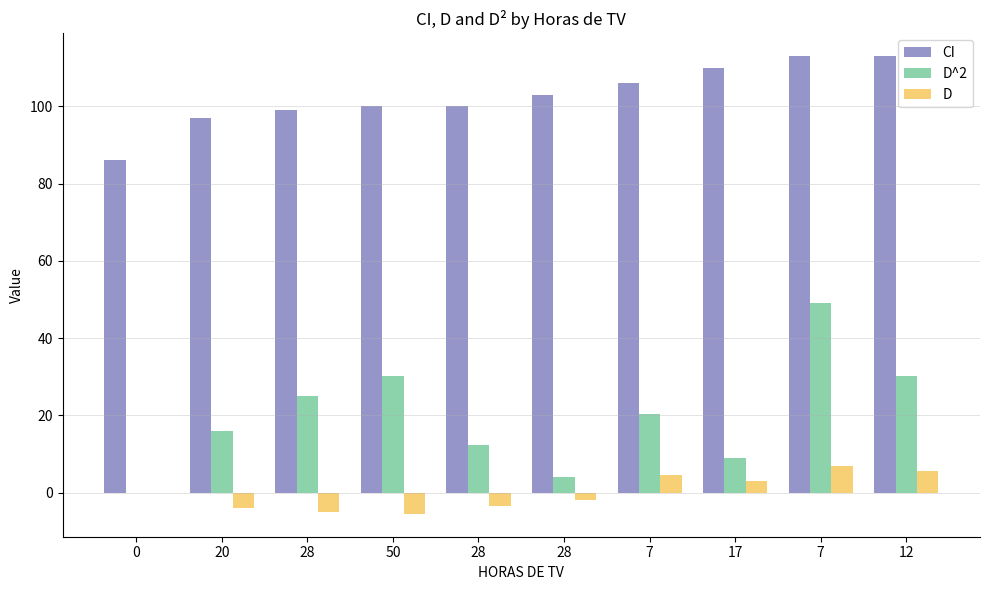

Is it true that CI equals 113.0 at 12?

True